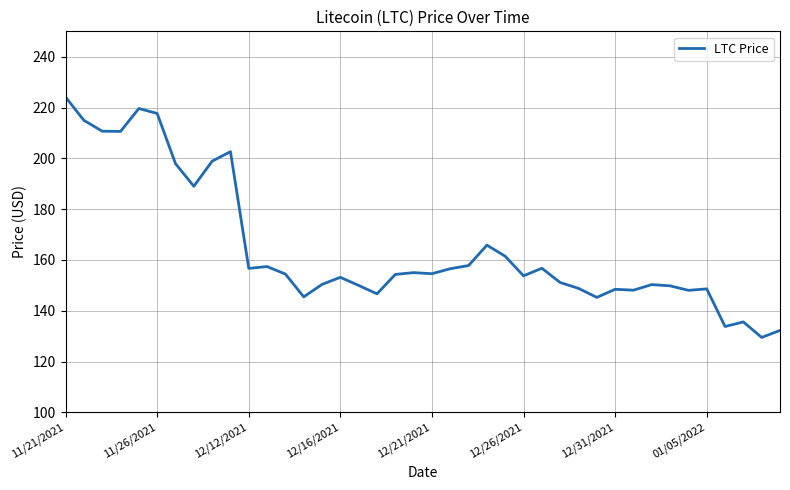

What is the minimum value shown in the chart?

129.5